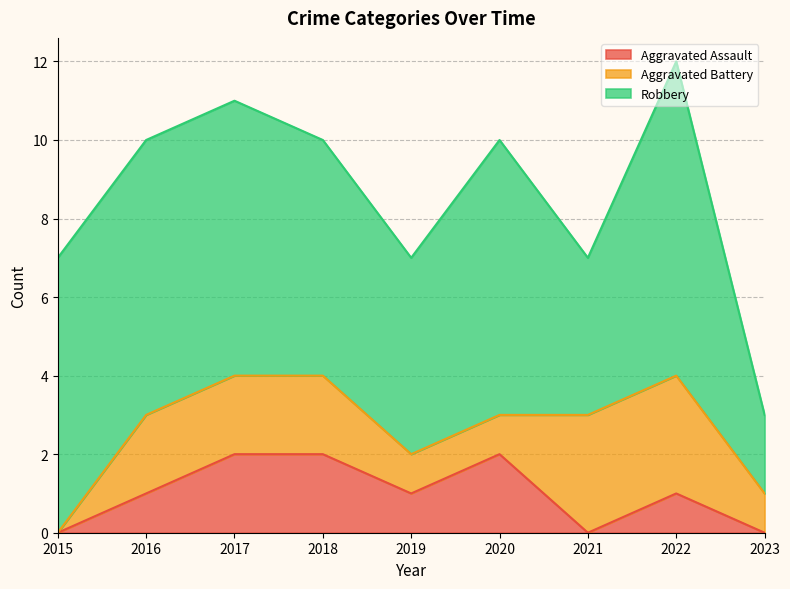

True or false: Robbery has a value of 3 at 2020.

False